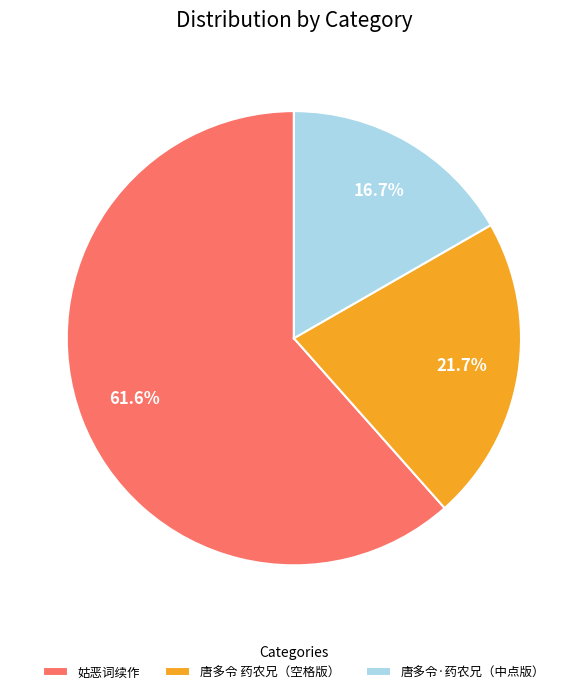

Is the sum of 唐多令 药农兄（空格版） and 唐多令·药农兄（中点版） greater than half?

No